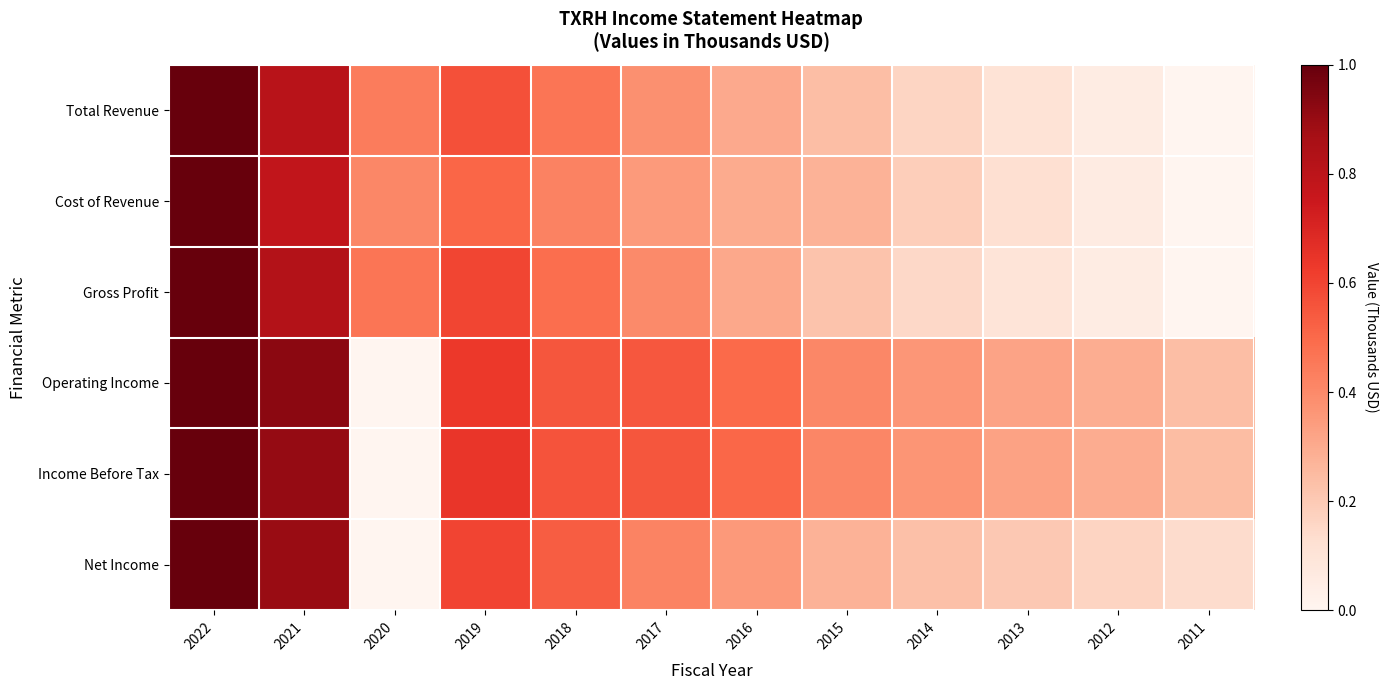

Reading left to right, extract all data points from this chart.

Total Revenue: 2022=1.0	2021=0.8	2020=0.4	2019=0.6	2018=0.5	2017=0.4	2016=0.3	2015=0.2	2014=0.2	2013=0.1	2012=0.1	2011=0.0
Cost of Revenue: 2022=1.0	2021=0.8	2020=0.4	2019=0.5	2018=0.4	2017=0.4	2016=0.3	2015=0.3	2014=0.2	2013=0.1	2012=0.1	2011=0.0
Gross Profit: 2022=1.0	2021=0.8	2020=0.5	2019=0.6	2018=0.5	2017=0.4	2016=0.3	2015=0.2	2014=0.2	2013=0.1	2012=0.1	2011=0.0
Operating Income: 2022=1.0	2021=0.9	2020=0.0	2019=0.6	2018=0.6	2017=0.5	2016=0.5	2015=0.4	2014=0.4	2013=0.3	2012=0.3	2011=0.2
Income Before Tax: 2022=1.0	2021=0.9	2020=0.0	2019=0.6	2018=0.6	2017=0.6	2016=0.5	2015=0.4	2014=0.4	2013=0.3	2012=0.3	2011=0.2
Net Income: 2022=1.0	2021=0.9	2020=0.0	2019=0.6	2018=0.5	2017=0.4	2016=0.4	2015=0.3	2014=0.2	2013=0.2	2012=0.2	2011=0.1